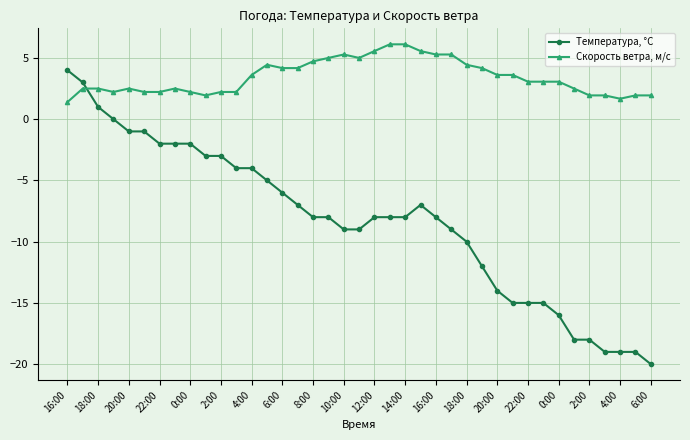

What is the difference between the maximum and second lowest values in the Температура, °C series?

23.0